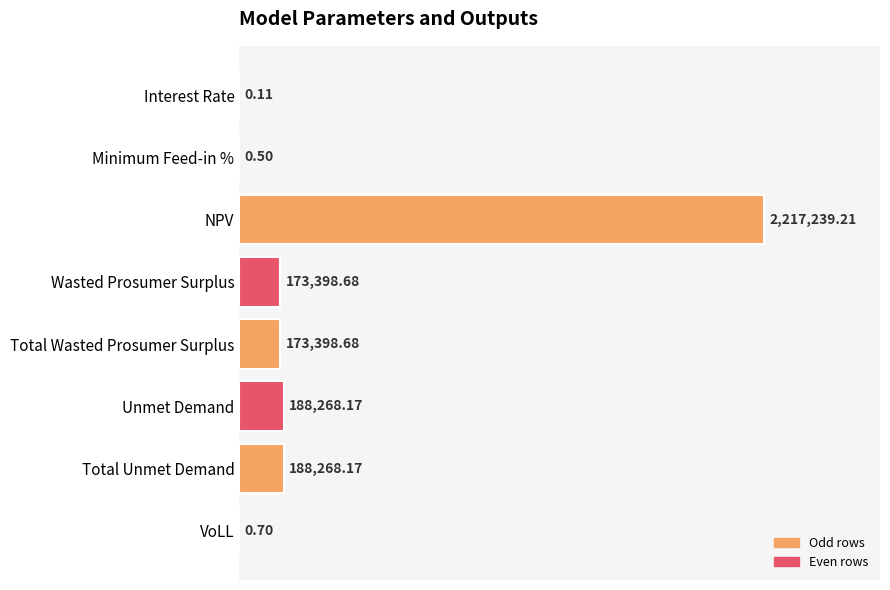

Are the bars horizontal?

Yes